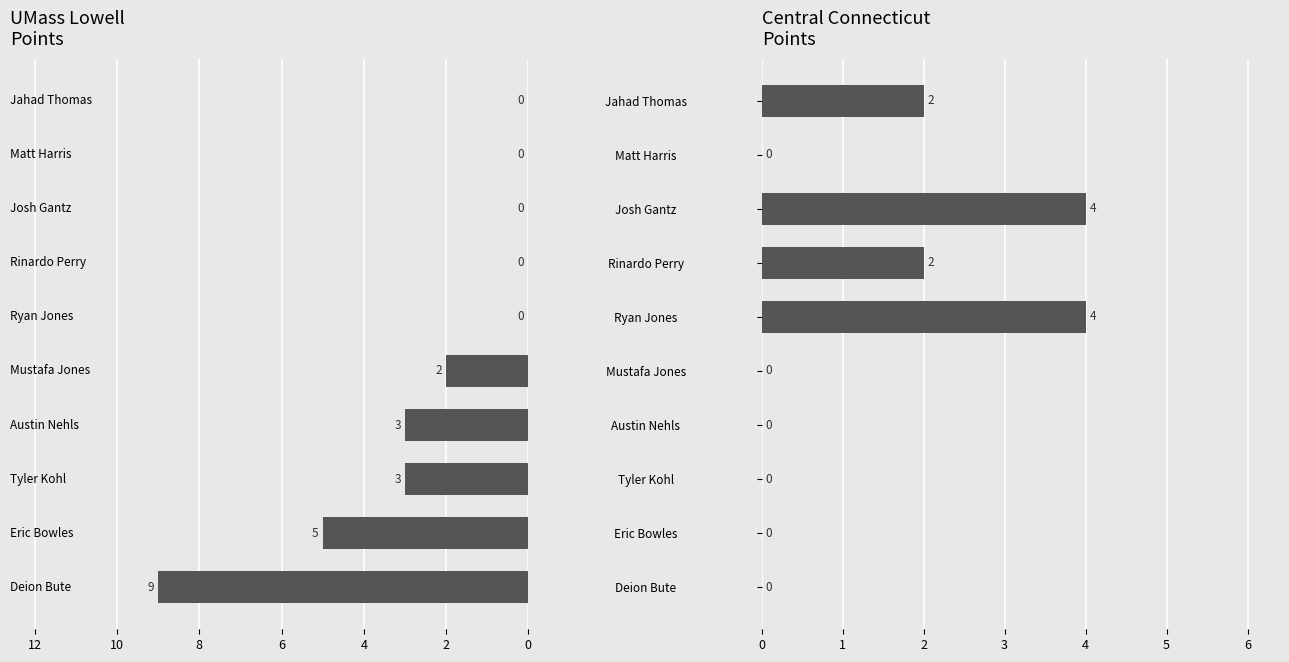

How many distinct data groups are displayed?

2